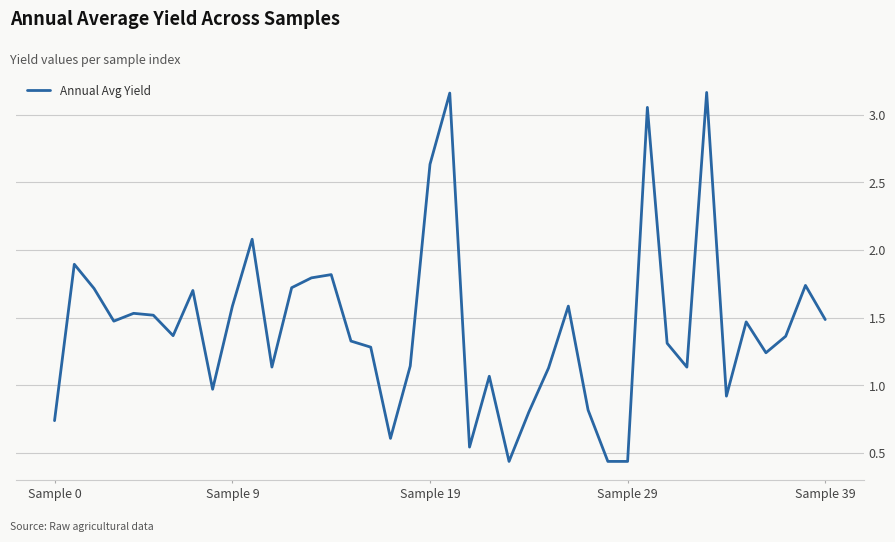

What is the difference between the maximum and minimum values?

2.7